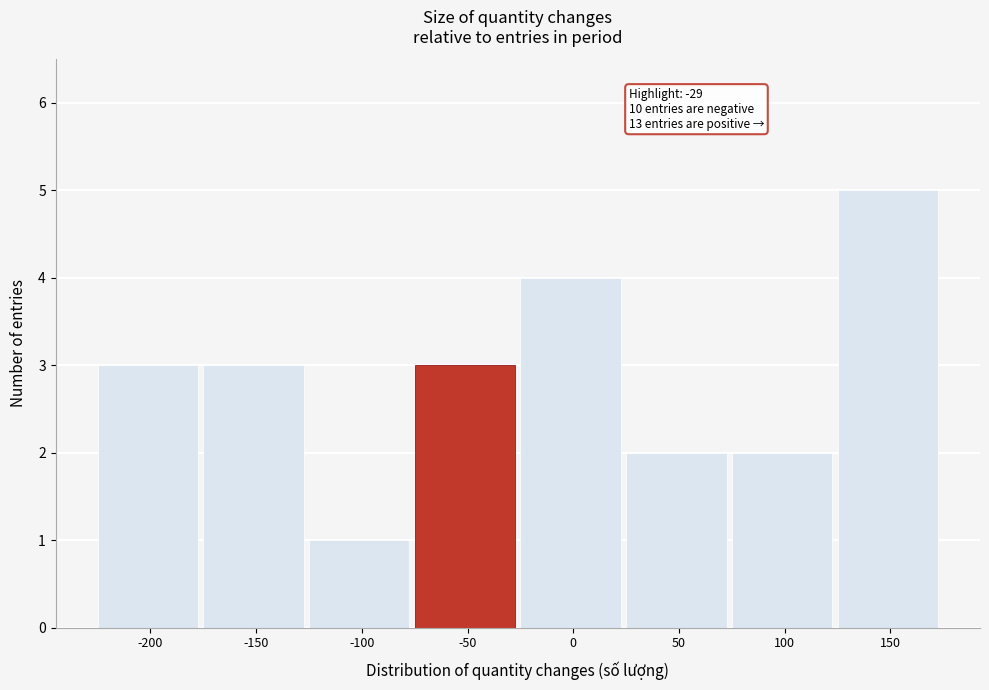

Reading right to left, list all the values displayed in this chart.

5	2	2	4	3	1	3	3